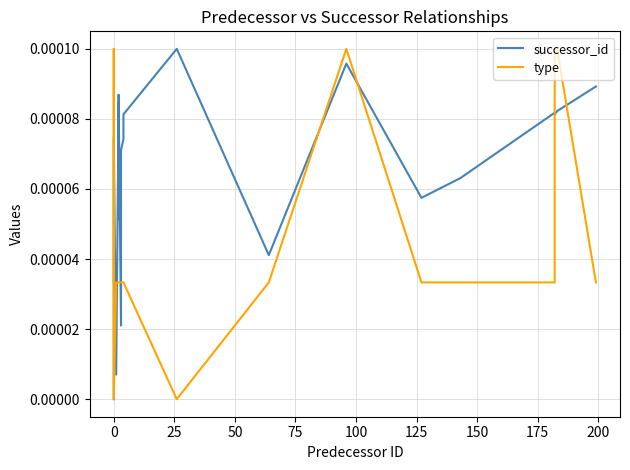

How many lines are shown in the chart?

2